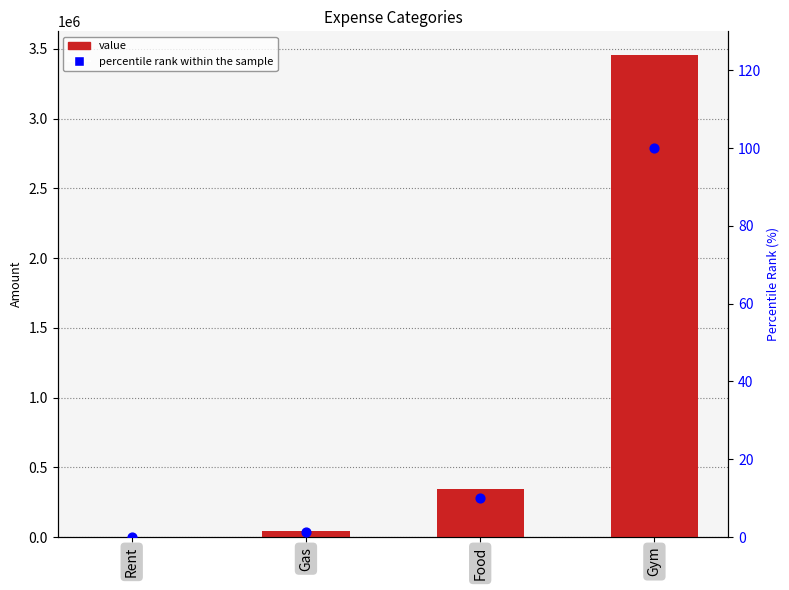

What are all the series names shown in the legend?

value, percentile rank within the sample